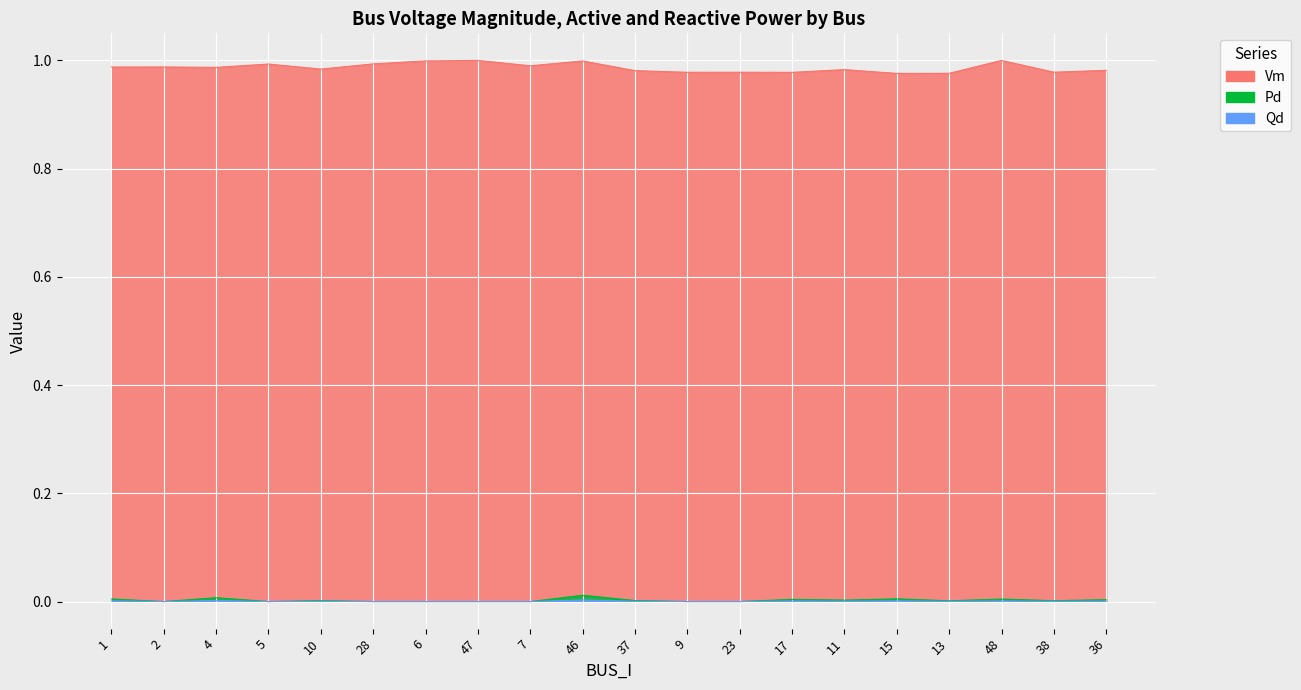

True or false: Qd and Vm cross at least once.

False